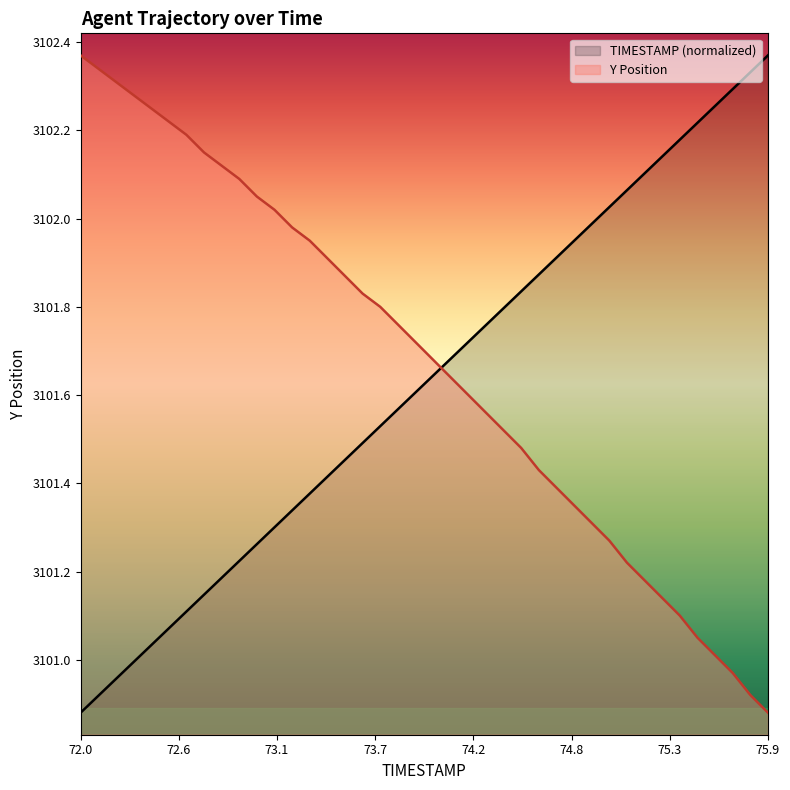

What is the minimum value for Y?

3100.9